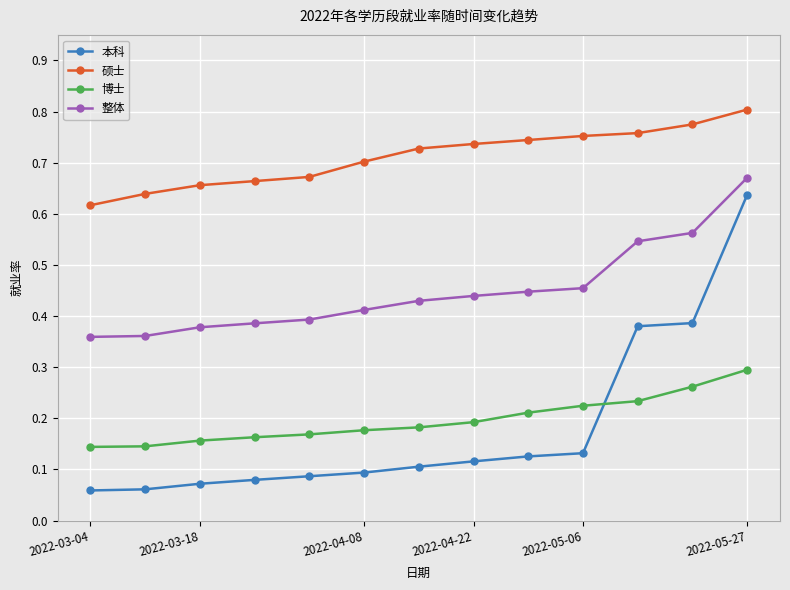

Count the 整体 values in the range 0 to 1.

13